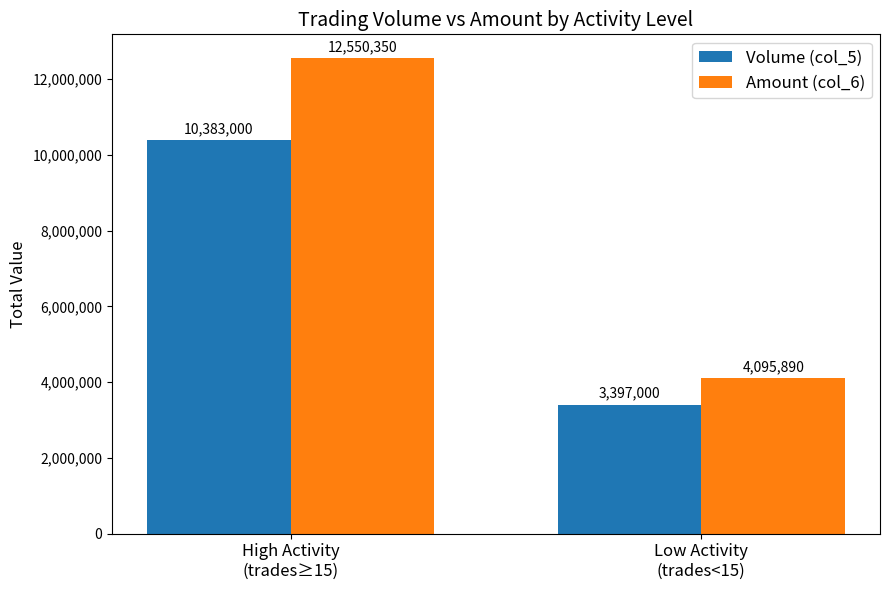

Are the bars horizontal?

No